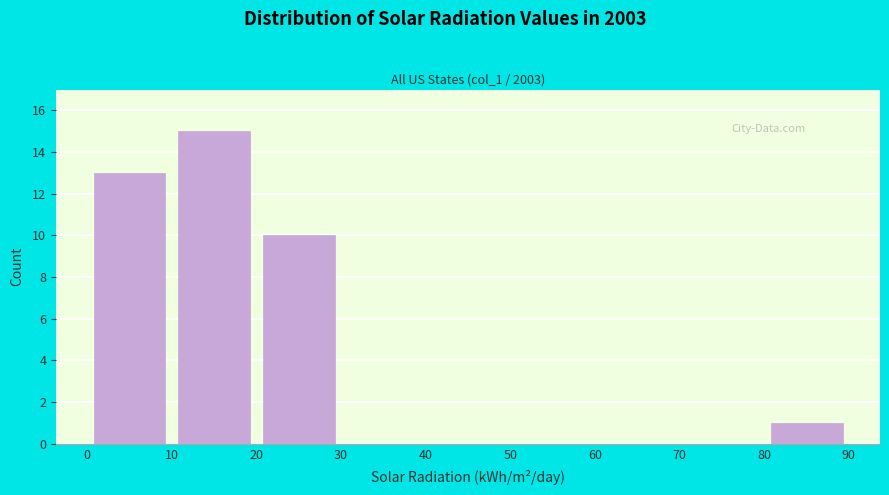

Over which range of the x-axis is the bar tallest?

10 to 20